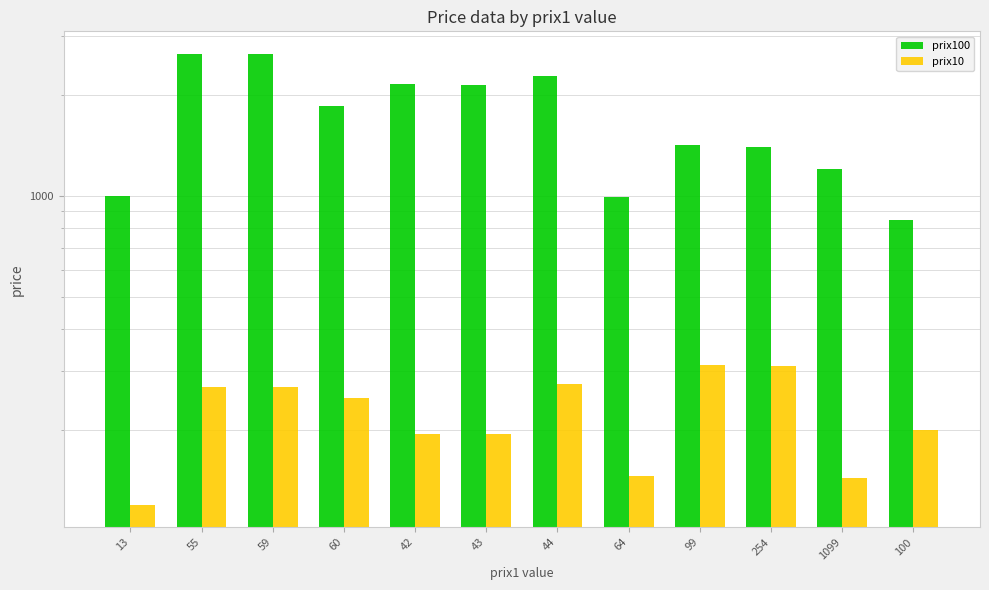

True or false: prix10 has a value of 240 at 64.

False